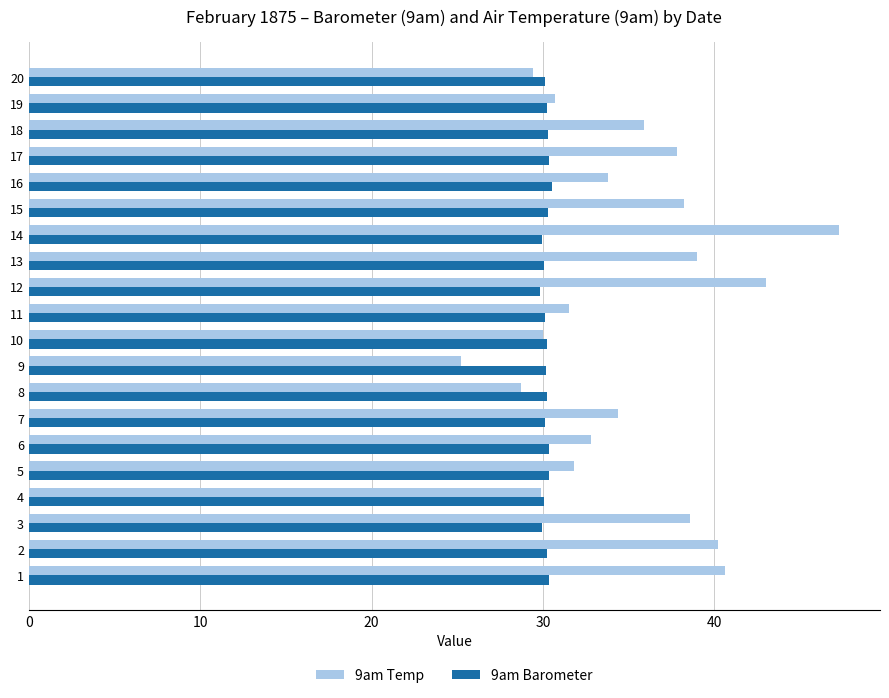

At which label does 9am Temp reach its peak?

14